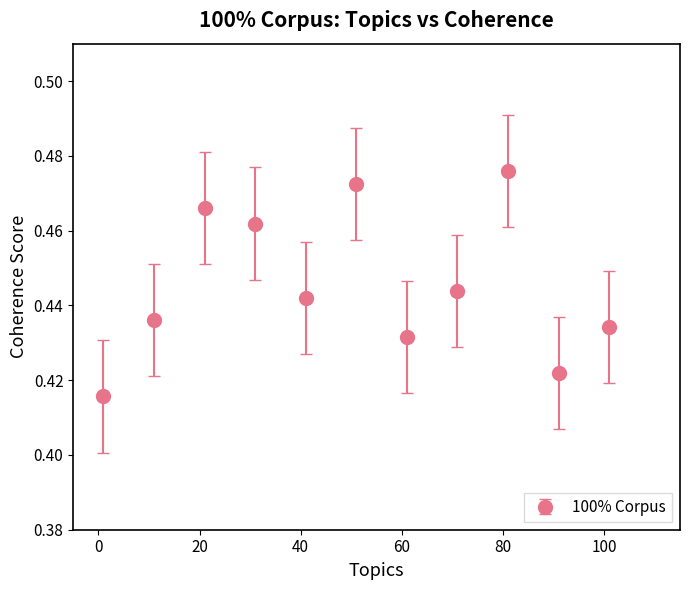

How many values are between 0 and 1?

11